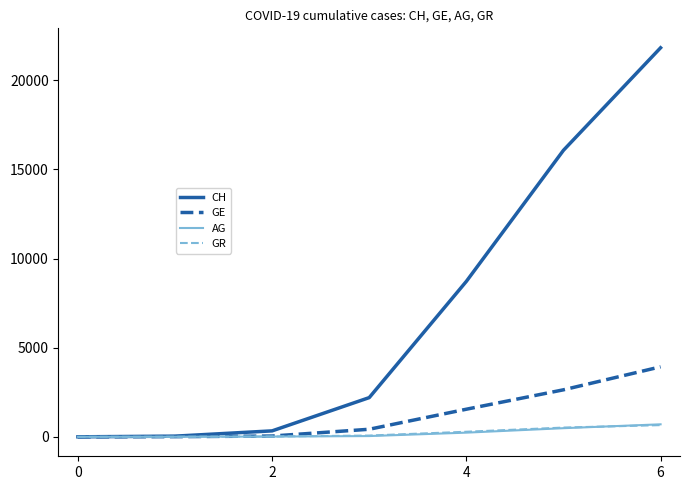

What is the highest value of the CH series?

21827